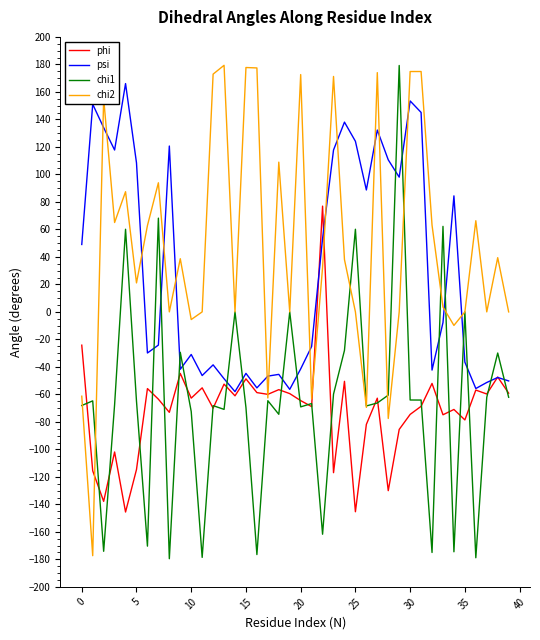

What is the smallest value displayed?

-179.5